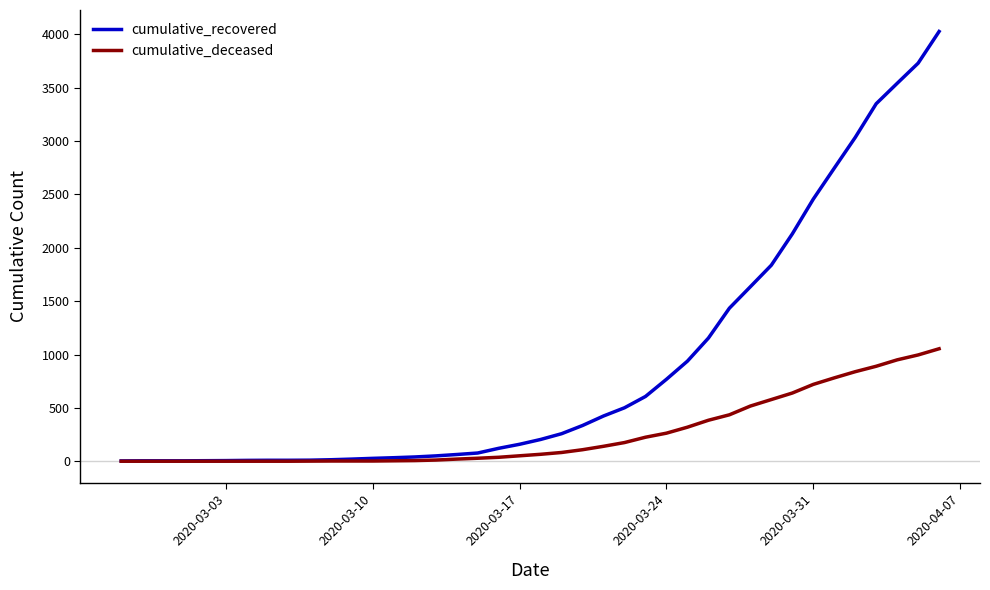

Rank the series by their maximum value, from lowest to highest.

cumulative_deceased, cumulative_recovered